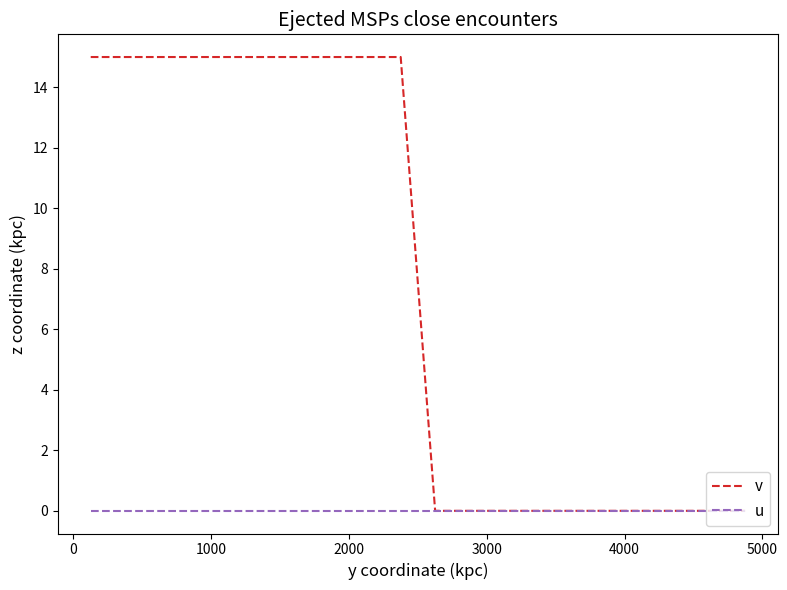

What is the highest value of the v series?

15